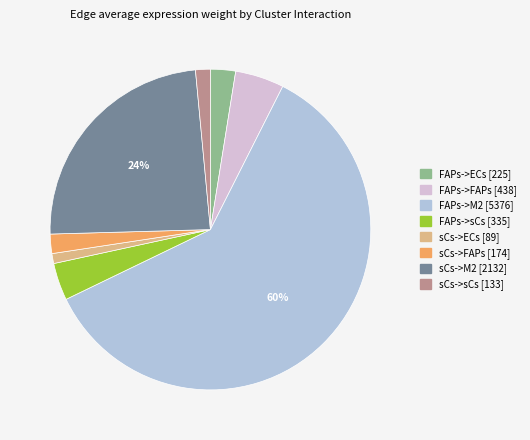

To the nearest percent, what is the difference between the sCs->FAPs and sCs->M2 slice percentages?

22%